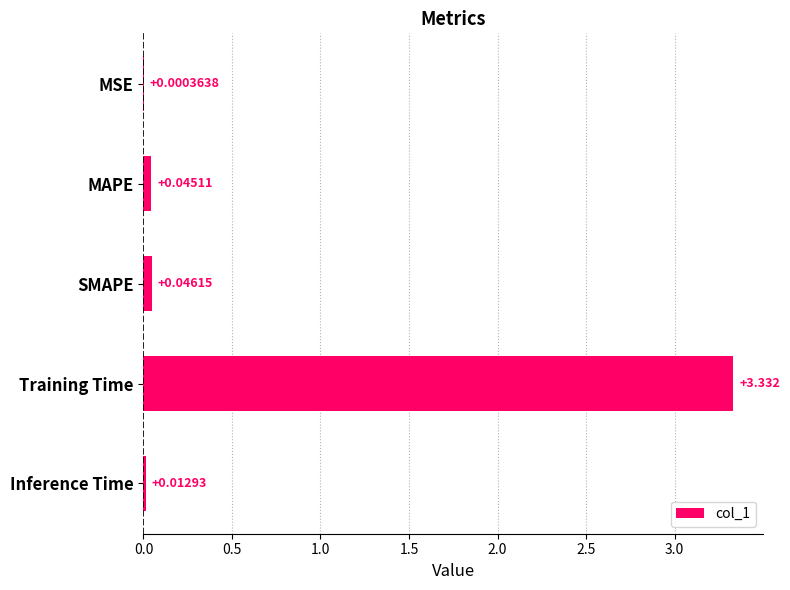

Where is the data nearest to the value 1?

SMAPE